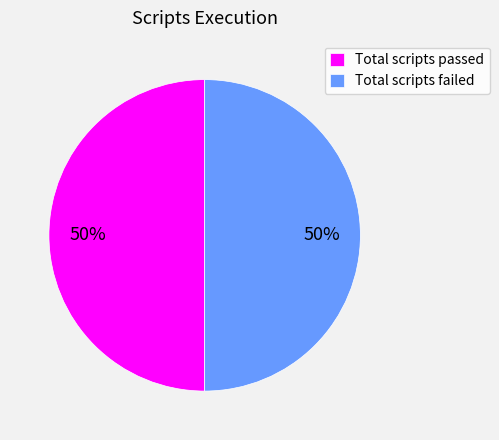

True or false: Total scripts passed accounts for 58% of the total.

False